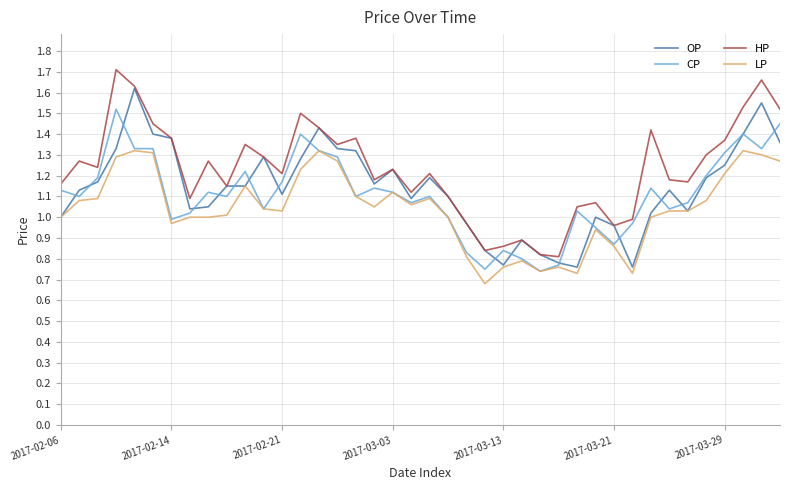

List the series in order of their peak value, highest first.

HP, OP, CP, LP